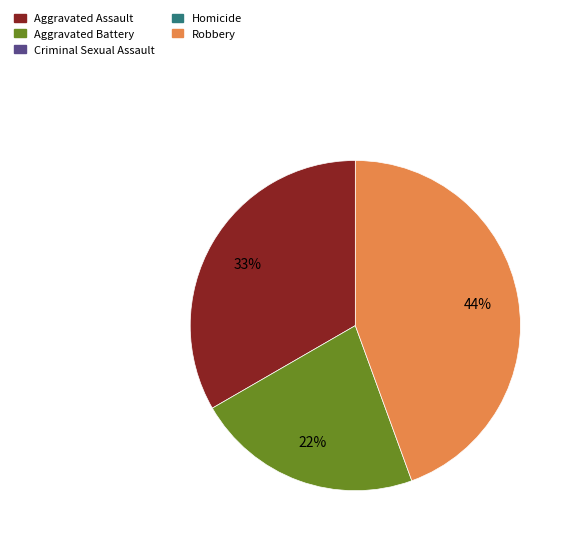

To the nearest percent, what is the difference between the largest and smallest slice percentages?

22%